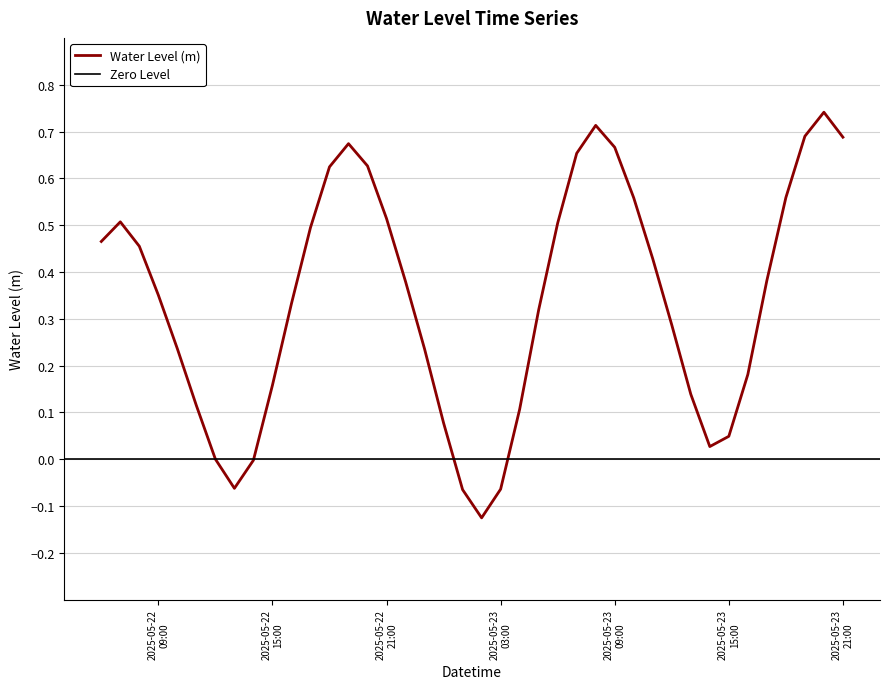

How many series are shown in this chart?

1